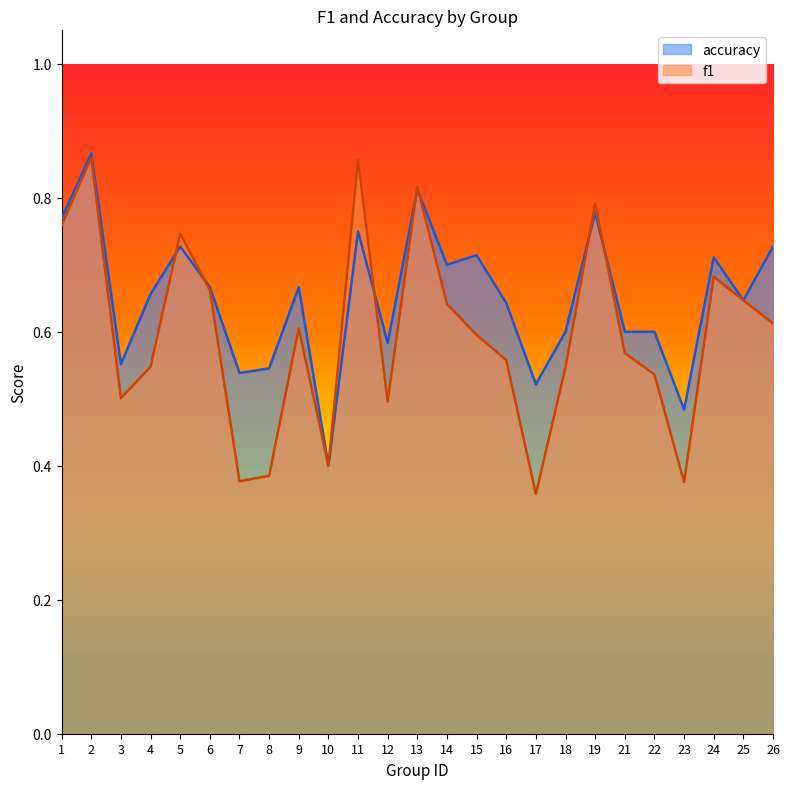

What is the average value of the accuracy series?

0.7